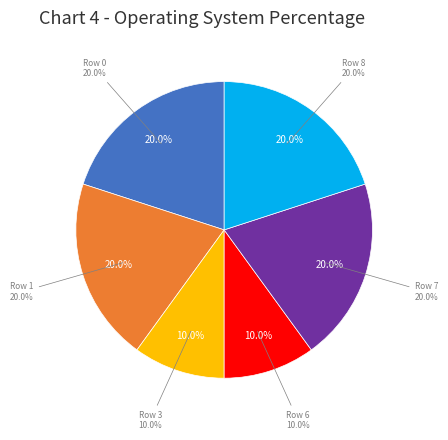

Which category has the biggest portion of the pie?

Row 0